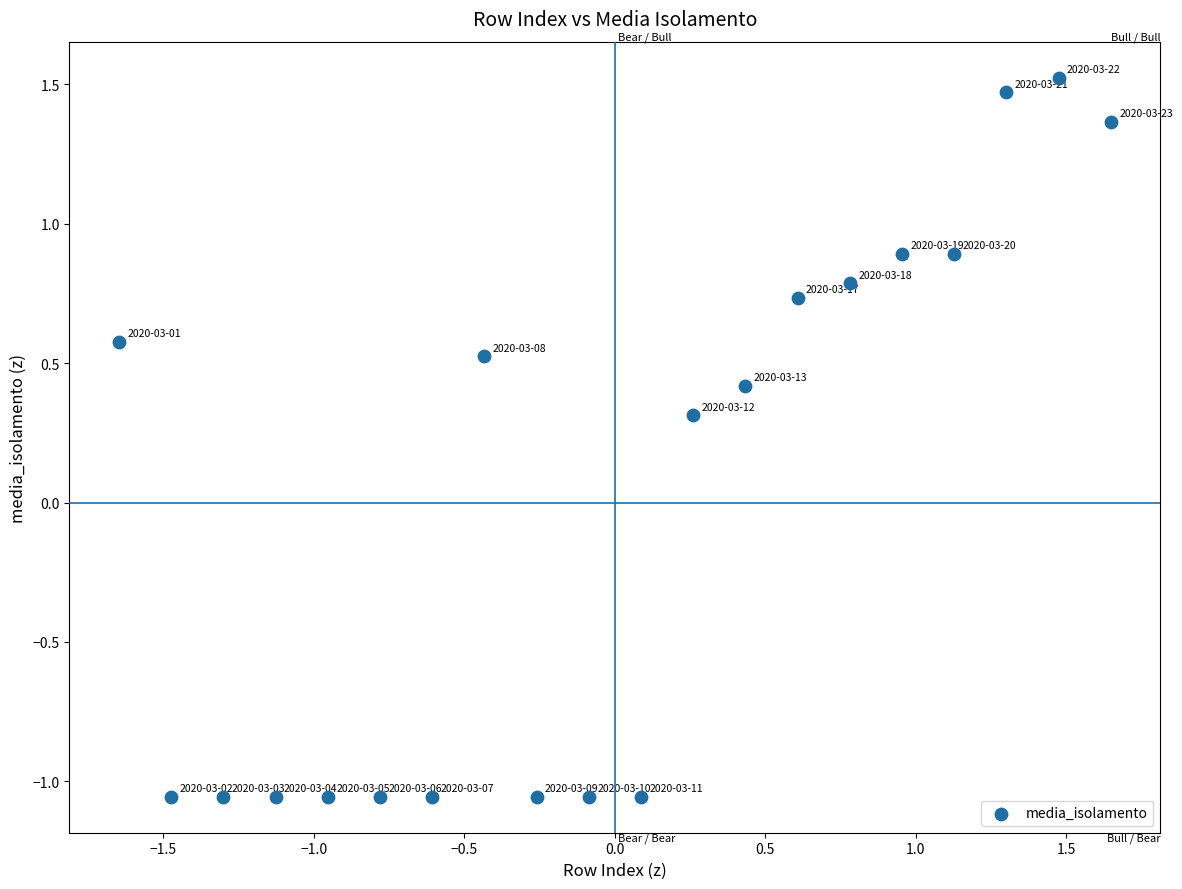

What Y value in the scatter plot is closest to 0?

0.3